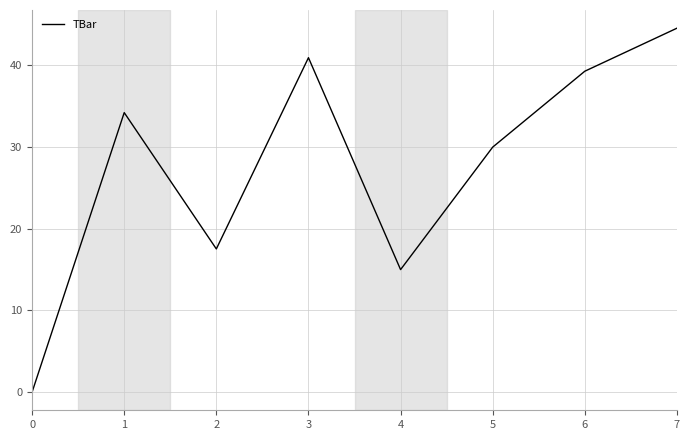

Does the chart display data point markers on the line(s)?

No